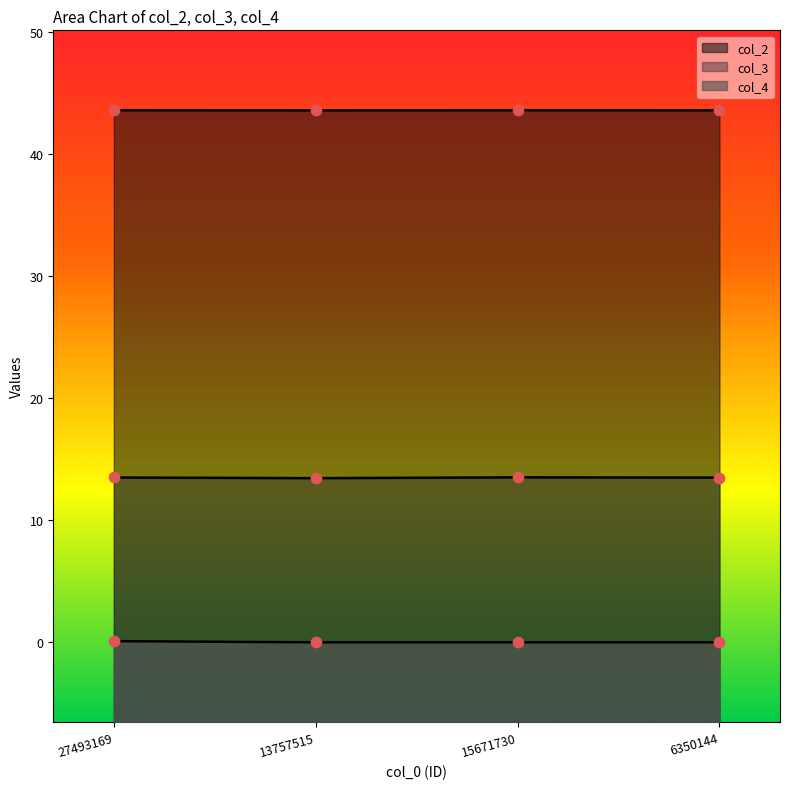

At which category is the sum across all series the highest?

27493169